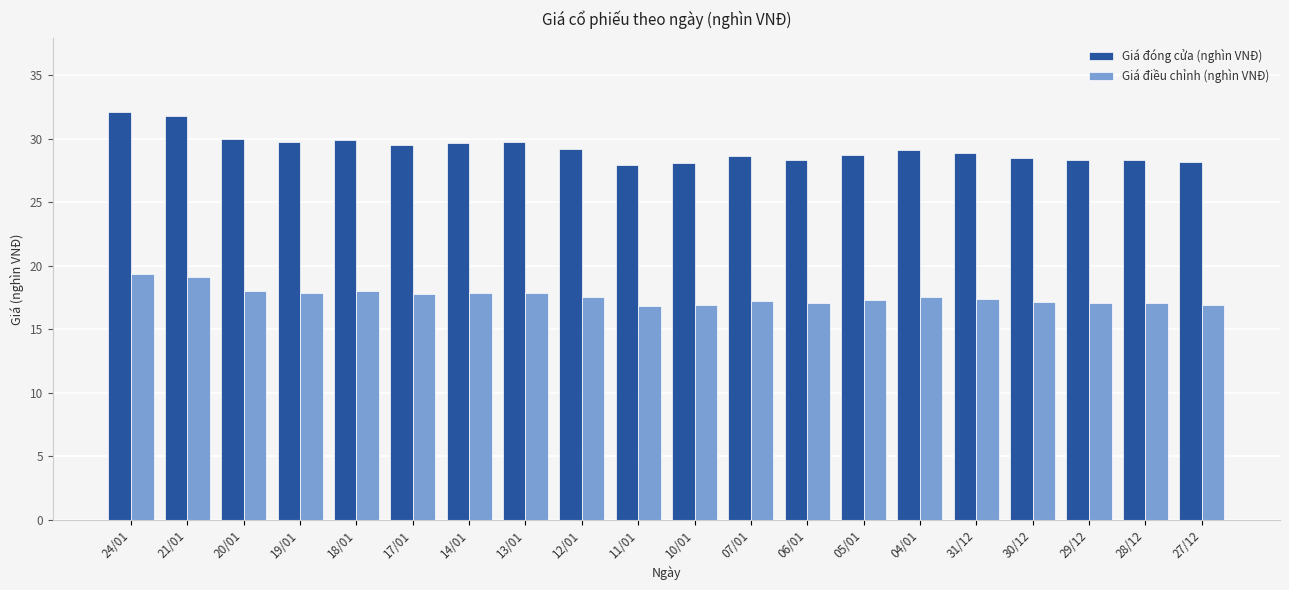

What is the sum of all Giá điều chỉnh (nghìn VNĐ) values?

351.4